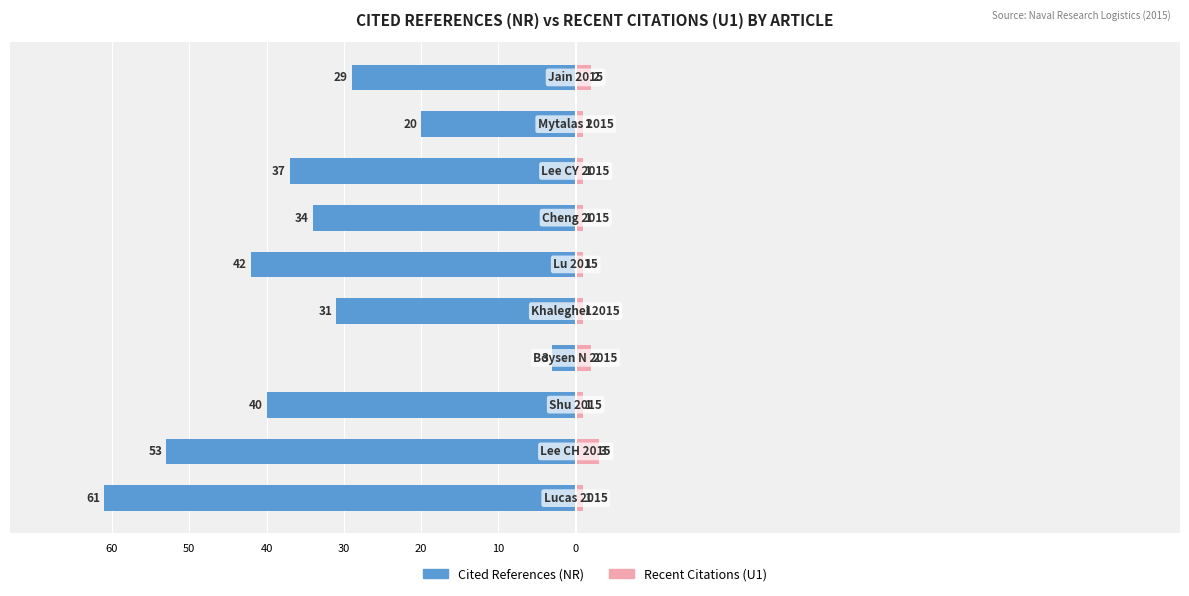

How many distinct data groups are displayed?

2